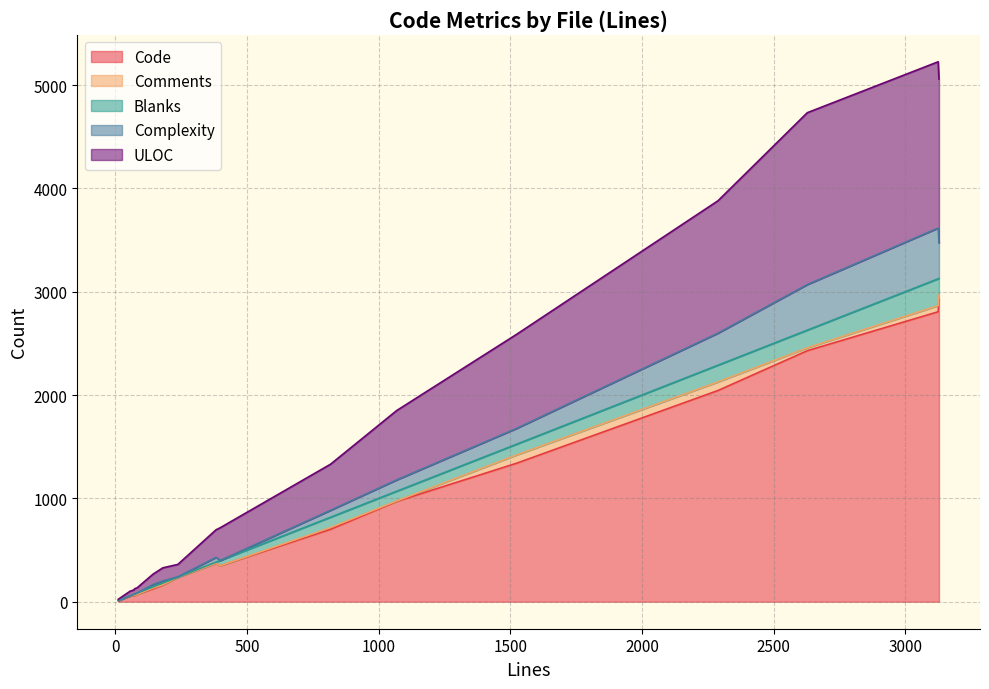

True or false: Complexity and ULOC cross at least once.

False